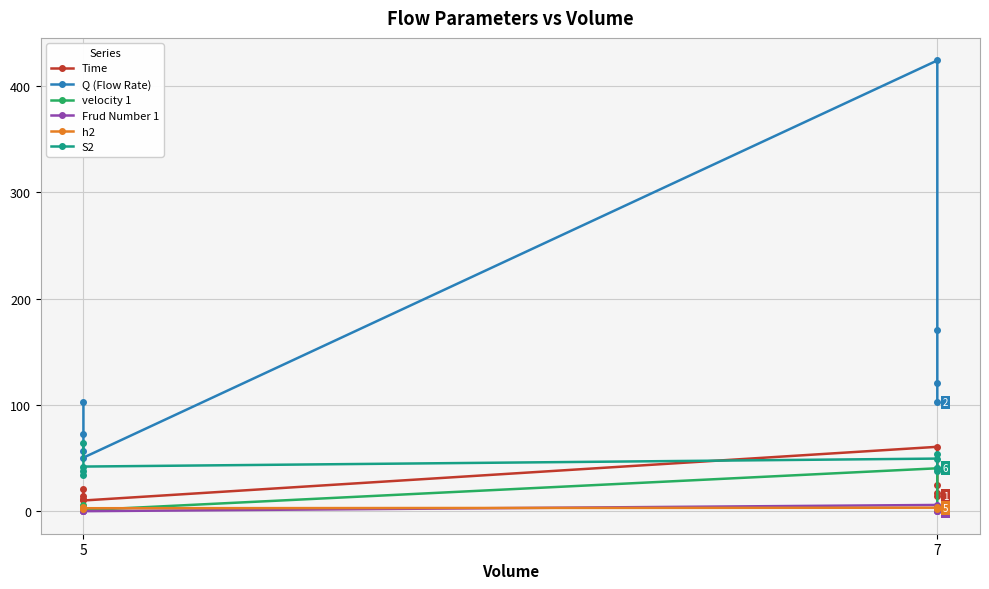

Is the value of S2 at 5 greater than the value of h2 at 7?

Yes